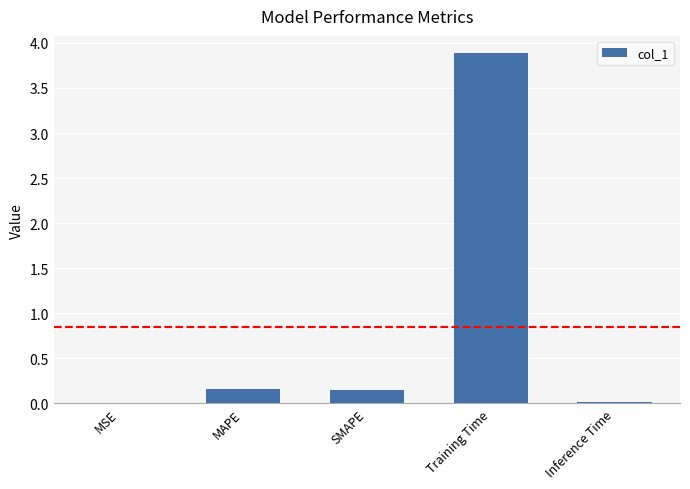

Which category has the highest value across all series?

Training Time